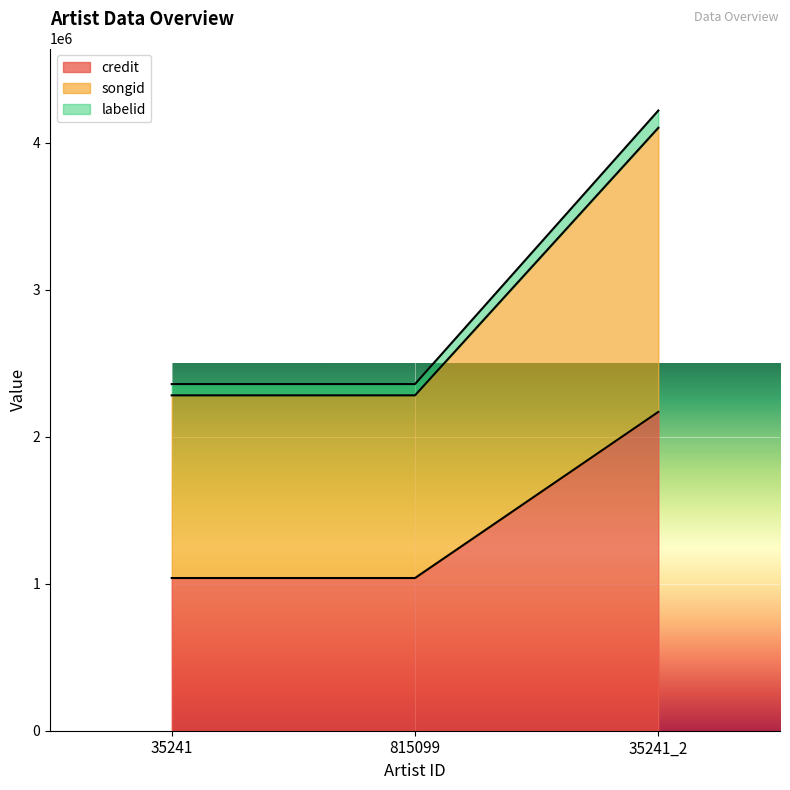

Does the chart display data point markers on the line(s)?

No